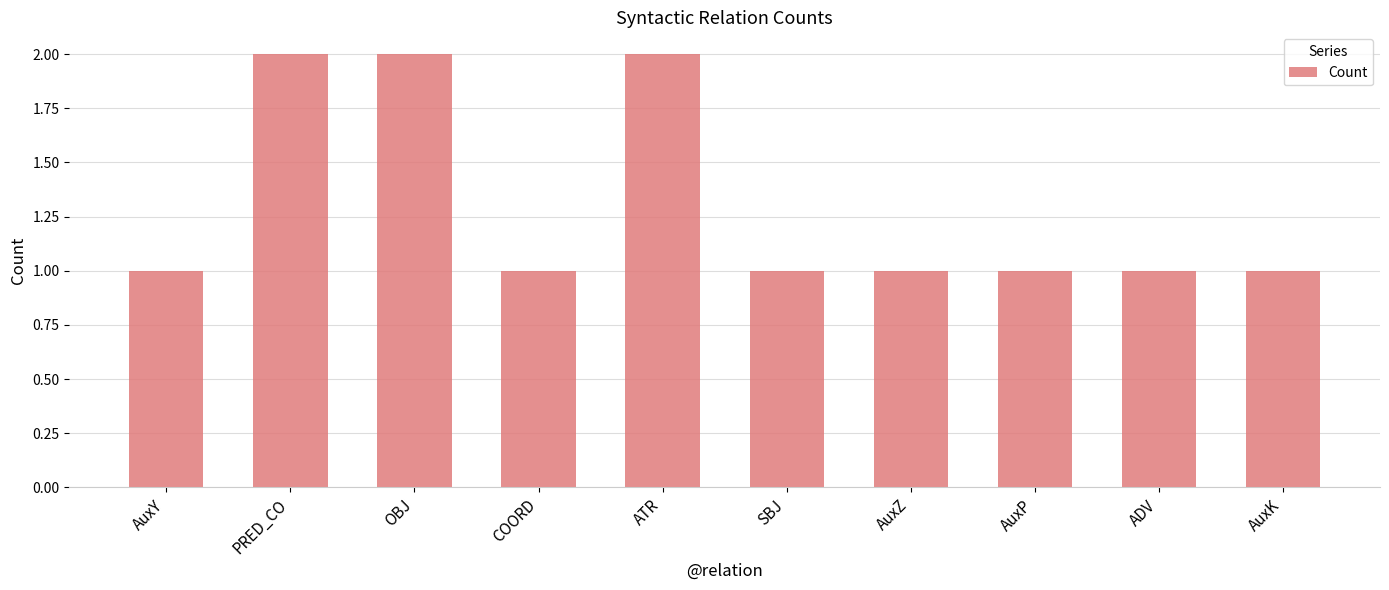

What is the smallest value displayed?

1